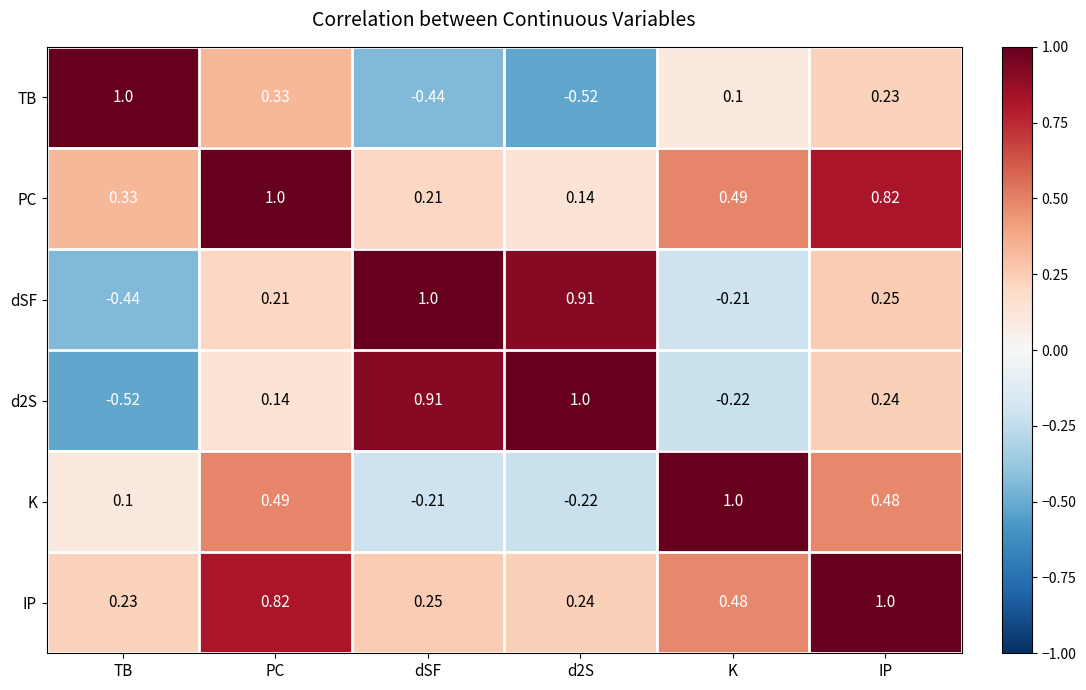

At which label does K reach its peak?

K